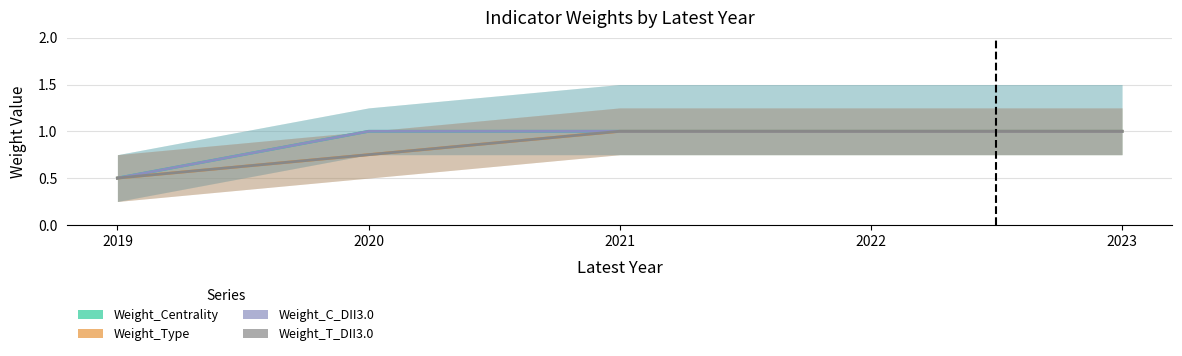

What is the difference between the maximum and minimum values in the Weight_Centrality series?

0.5